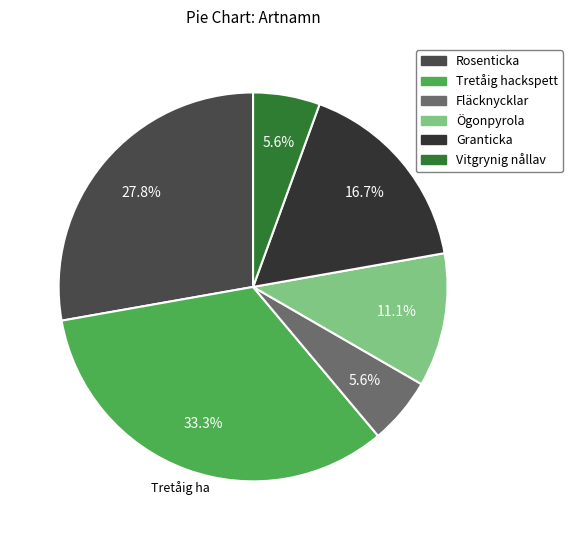

What is the ratio of the value at Ögonpyrola to the value at Vitgrynig nållav?

2.0